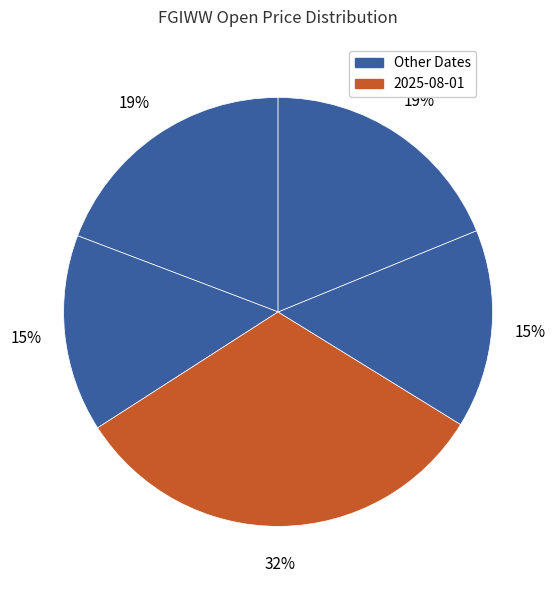

Which category has the biggest portion of the pie?

2025-08-01